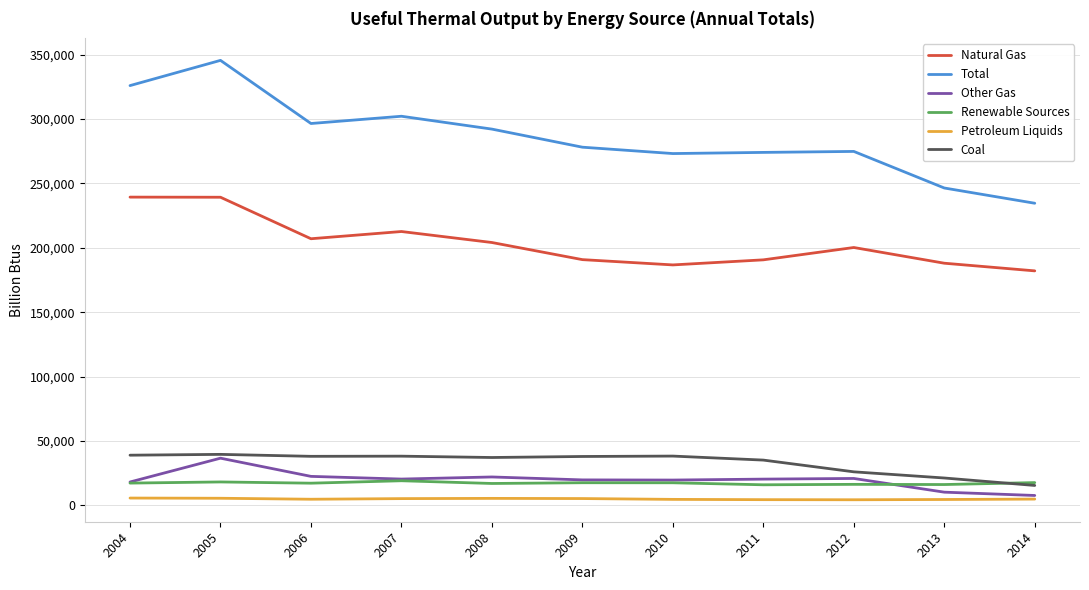

What is the difference between the Other Gas values at 2006 and 2014?

14835